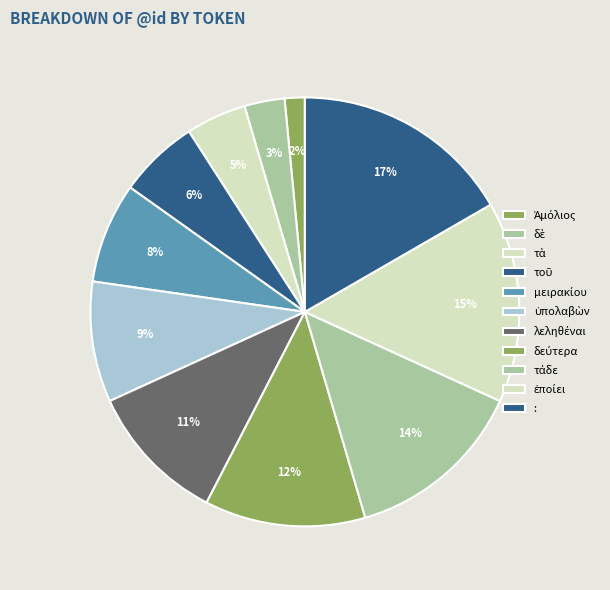

What portion of the pie excludes τὰ?

95.5%